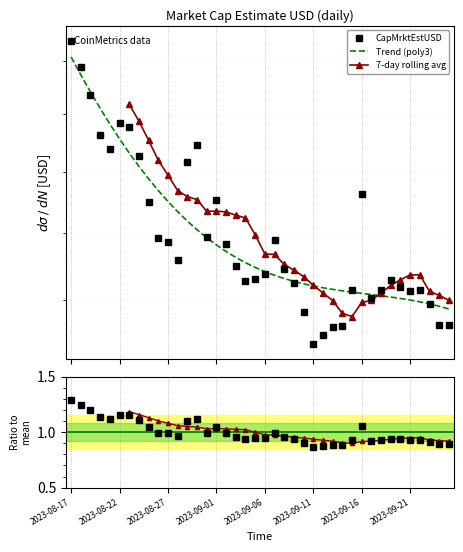

List the labels in order of value, smallest first.

2023-09-11, 2023-09-12, 2023-09-13, 2023-09-14, 2023-09-24, 2023-09-25, 2023-09-10, 2023-09-23, 2023-09-17, 2023-09-21, 2023-09-22, 2023-09-18, 2023-09-15, 2023-09-20, 2023-09-09, 2023-09-04, 2023-09-19, 2023-09-05, 2023-09-06, 2023-09-08, 2023-09-03, 2023-08-28, 2023-09-02, 2023-08-27, 2023-09-07, 2023-08-26, 2023-08-31, 2023-08-25, 2023-09-01, 2023-09-16, 2023-08-29, 2023-08-24, 2023-08-21, 2023-08-30, 2023-08-20, 2023-08-23, 2023-08-22, 2023-08-19, 2023-08-18, 2023-08-17